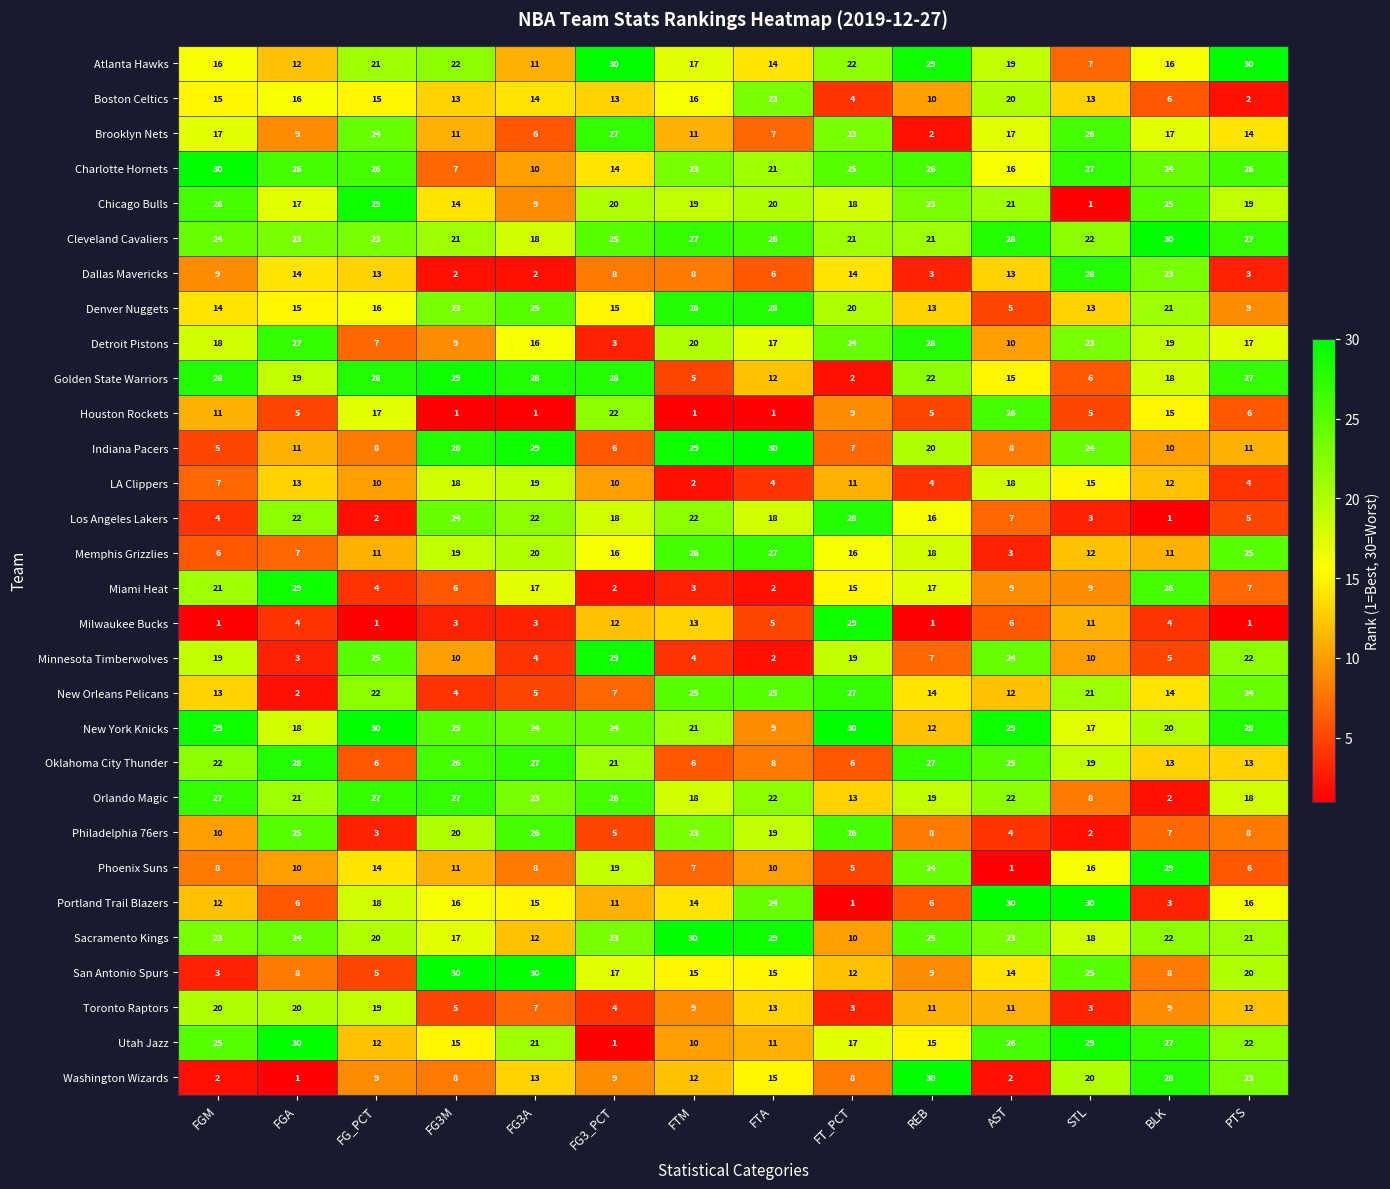

Is it true that New York Knicks equals 24 at FG3A?

True